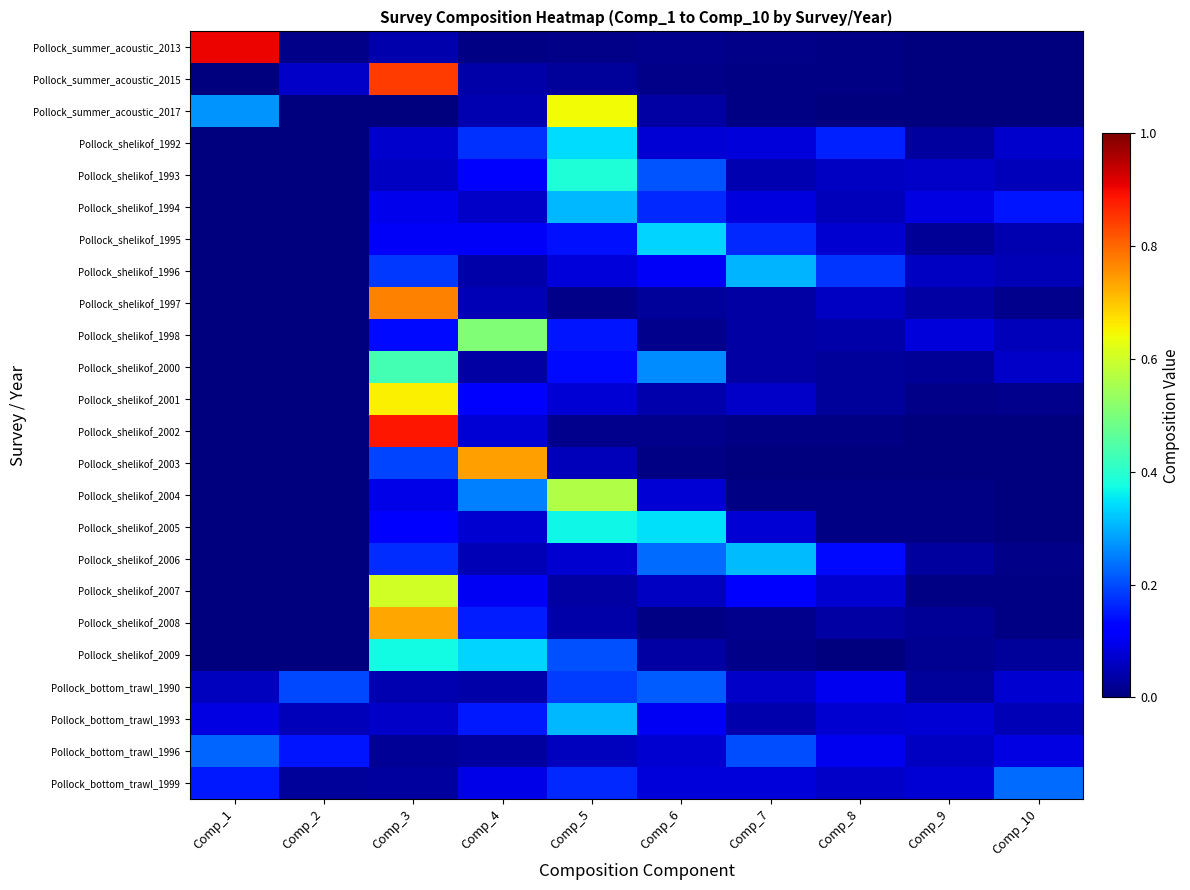

Reading left to right, extract all data points from this chart.

Pollock_summer_acoustic_2013: Comp_1=0.9	Comp_2=0.0	Comp_3=0.0	Comp_4=0.0	Comp_5=0.0	Comp_6=0.0	Comp_7=0.0	Comp_8=0.0	Comp_9=0.0	Comp_10=0.0
Pollock_summer_acoustic_2015: Comp_1=0.0	Comp_2=0.1	Comp_3=0.8	Comp_4=0.0	Comp_5=0.0	Comp_6=0.0	Comp_7=0.0	Comp_8=0.0	Comp_9=0.0	Comp_10=0.0
Pollock_summer_acoustic_2017: Comp_1=0.3	Comp_2=0.0	Comp_3=0.0	Comp_4=0.0	Comp_5=0.6	Comp_6=0.0	Comp_7=0.0	Comp_8=0.0	Comp_9=0.0	Comp_10=0.0
Pollock_shelikof_1992: Comp_1=0.0	Comp_2=0.0	Comp_3=0.1	Comp_4=0.2	Comp_5=0.3	Comp_6=0.1	Comp_7=0.1	Comp_8=0.2	Comp_9=0.0	Comp_10=0.1
Pollock_shelikof_1993: Comp_1=0.0	Comp_2=0.0	Comp_3=0.1	Comp_4=0.1	Comp_5=0.4	Comp_6=0.2	Comp_7=0.0	Comp_8=0.1	Comp_9=0.1	Comp_10=0.1
Pollock_shelikof_1994: Comp_1=0.0	Comp_2=0.0	Comp_3=0.1	Comp_4=0.1	Comp_5=0.3	Comp_6=0.2	Comp_7=0.1	Comp_8=0.1	Comp_9=0.1	Comp_10=0.1
Pollock_shelikof_1995: Comp_1=0.0	Comp_2=0.0	Comp_3=0.1	Comp_4=0.1	Comp_5=0.1	Comp_6=0.3	Comp_7=0.2	Comp_8=0.1	Comp_9=0.0	Comp_10=0.0
Pollock_shelikof_1996: Comp_1=0.0	Comp_2=0.0	Comp_3=0.2	Comp_4=0.0	Comp_5=0.1	Comp_6=0.1	Comp_7=0.3	Comp_8=0.2	Comp_9=0.1	Comp_10=0.0
Pollock_shelikof_1997: Comp_1=0.0	Comp_2=0.0	Comp_3=0.8	Comp_4=0.0	Comp_5=0.0	Comp_6=0.0	Comp_7=0.0	Comp_8=0.1	Comp_9=0.0	Comp_10=0.0
Pollock_shelikof_1998: Comp_1=0.0	Comp_2=0.0	Comp_3=0.1	Comp_4=0.5	Comp_5=0.1	Comp_6=0.0	Comp_7=0.0	Comp_8=0.0	Comp_9=0.1	Comp_10=0.1
Pollock_shelikof_2000: Comp_1=0.0	Comp_2=0.0	Comp_3=0.4	Comp_4=0.0	Comp_5=0.1	Comp_6=0.3	Comp_7=0.0	Comp_8=0.0	Comp_9=0.0	Comp_10=0.1
Pollock_shelikof_2001: Comp_1=0.0	Comp_2=0.0	Comp_3=0.7	Comp_4=0.1	Comp_5=0.1	Comp_6=0.0	Comp_7=0.1	Comp_8=0.0	Comp_9=0.0	Comp_10=0.0
Pollock_shelikof_2002: Comp_1=0.0	Comp_2=0.0	Comp_3=0.9	Comp_4=0.1	Comp_5=0.0	Comp_6=0.0	Comp_7=0.0	Comp_8=0.0	Comp_9=0.0	Comp_10=0.0
Pollock_shelikof_2003: Comp_1=0.0	Comp_2=0.0	Comp_3=0.2	Comp_4=0.7	Comp_5=0.1	Comp_6=0.0	Comp_7=0.0	Comp_8=0.0	Comp_9=0.0	Comp_10=0.0
Pollock_shelikof_2004: Comp_1=0.0	Comp_2=0.0	Comp_3=0.1	Comp_4=0.3	Comp_5=0.6	Comp_6=0.1	Comp_7=0.0	Comp_8=0.0	Comp_9=0.0	Comp_10=0.0
Pollock_shelikof_2005: Comp_1=0.0	Comp_2=0.0	Comp_3=0.1	Comp_4=0.1	Comp_5=0.4	Comp_6=0.3	Comp_7=0.1	Comp_8=0.0	Comp_9=0.0	Comp_10=0.0
Pollock_shelikof_2006: Comp_1=0.0	Comp_2=0.0	Comp_3=0.2	Comp_4=0.0	Comp_5=0.1	Comp_6=0.2	Comp_7=0.3	Comp_8=0.1	Comp_9=0.0	Comp_10=0.0
Pollock_shelikof_2007: Comp_1=0.0	Comp_2=0.0	Comp_3=0.6	Comp_4=0.1	Comp_5=0.0	Comp_6=0.1	Comp_7=0.1	Comp_8=0.1	Comp_9=0.0	Comp_10=0.0
Pollock_shelikof_2008: Comp_1=0.0	Comp_2=0.0	Comp_3=0.7	Comp_4=0.2	Comp_5=0.0	Comp_6=0.0	Comp_7=0.0	Comp_8=0.0	Comp_9=0.0	Comp_10=0.0
Pollock_shelikof_2009: Comp_1=0.0	Comp_2=0.0	Comp_3=0.4	Comp_4=0.3	Comp_5=0.2	Comp_6=0.0	Comp_7=0.0	Comp_8=0.0	Comp_9=0.0	Comp_10=0.0
Pollock_bottom_trawl_1990: Comp_1=0.1	Comp_2=0.2	Comp_3=0.0	Comp_4=0.0	Comp_5=0.2	Comp_6=0.2	Comp_7=0.1	Comp_8=0.1	Comp_9=0.0	Comp_10=0.1
Pollock_bottom_trawl_1993: Comp_1=0.1	Comp_2=0.1	Comp_3=0.1	Comp_4=0.1	Comp_5=0.3	Comp_6=0.1	Comp_7=0.0	Comp_8=0.1	Comp_9=0.1	Comp_10=0.0
Pollock_bottom_trawl_1996: Comp_1=0.2	Comp_2=0.1	Comp_3=0.0	Comp_4=0.0	Comp_5=0.1	Comp_6=0.1	Comp_7=0.2	Comp_8=0.1	Comp_9=0.1	Comp_10=0.1
Pollock_bottom_trawl_1999: Comp_1=0.2	Comp_2=0.0	Comp_3=0.0	Comp_4=0.1	Comp_5=0.2	Comp_6=0.1	Comp_7=0.1	Comp_8=0.1	Comp_9=0.1	Comp_10=0.2